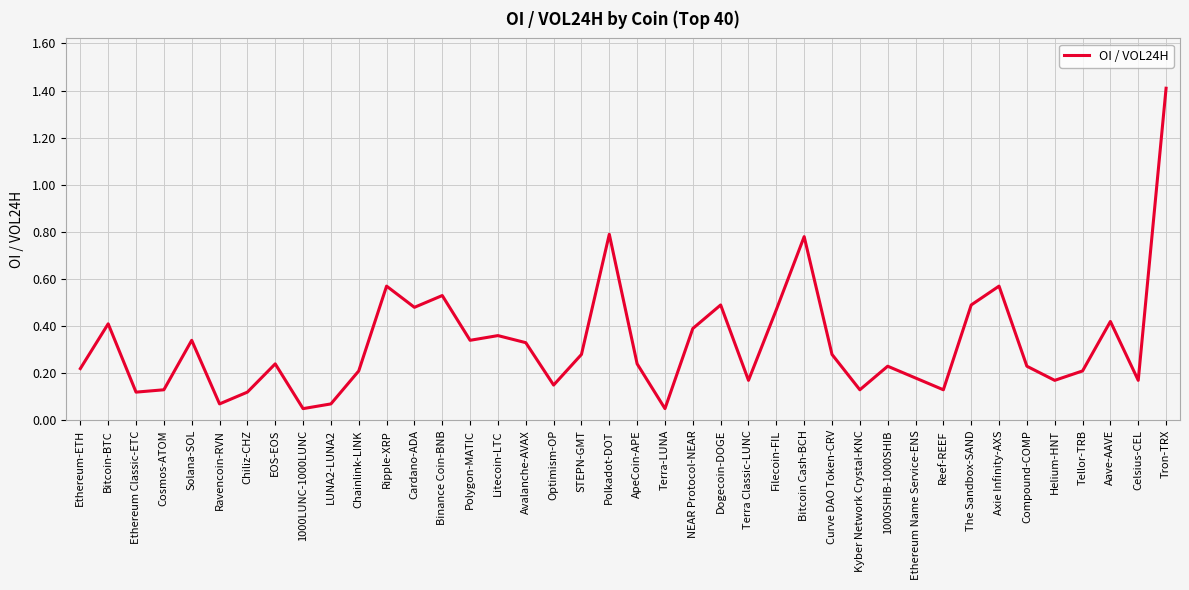

What position from the right is Helium-HNT?

5